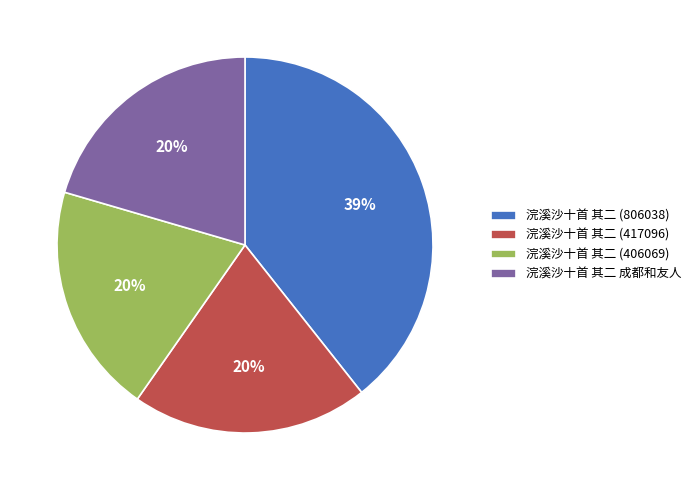

Count the number of slices in the pie.

4